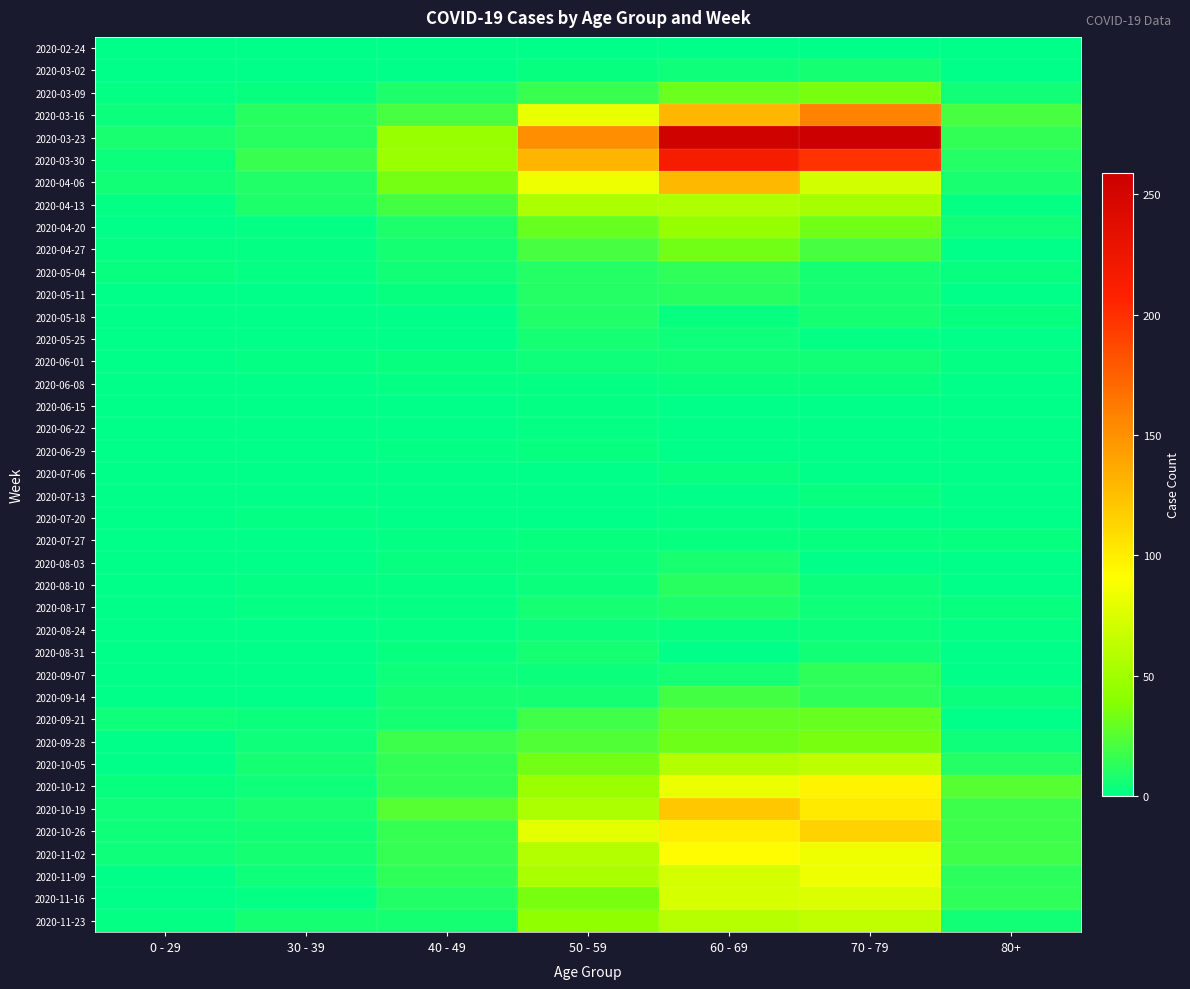

Between 50 - 59 and 70 - 79, which series saw the biggest shift?

2020-03-23